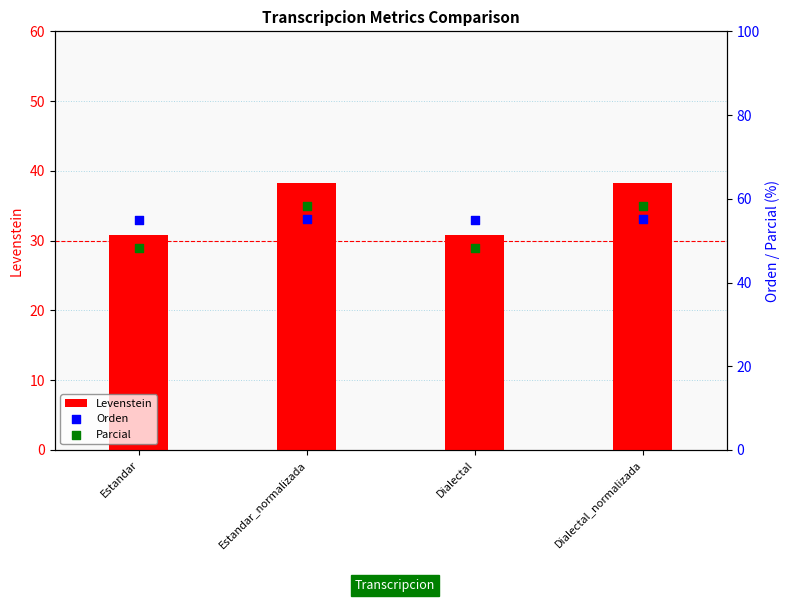

Which series contains the highest Y value?

Parcial